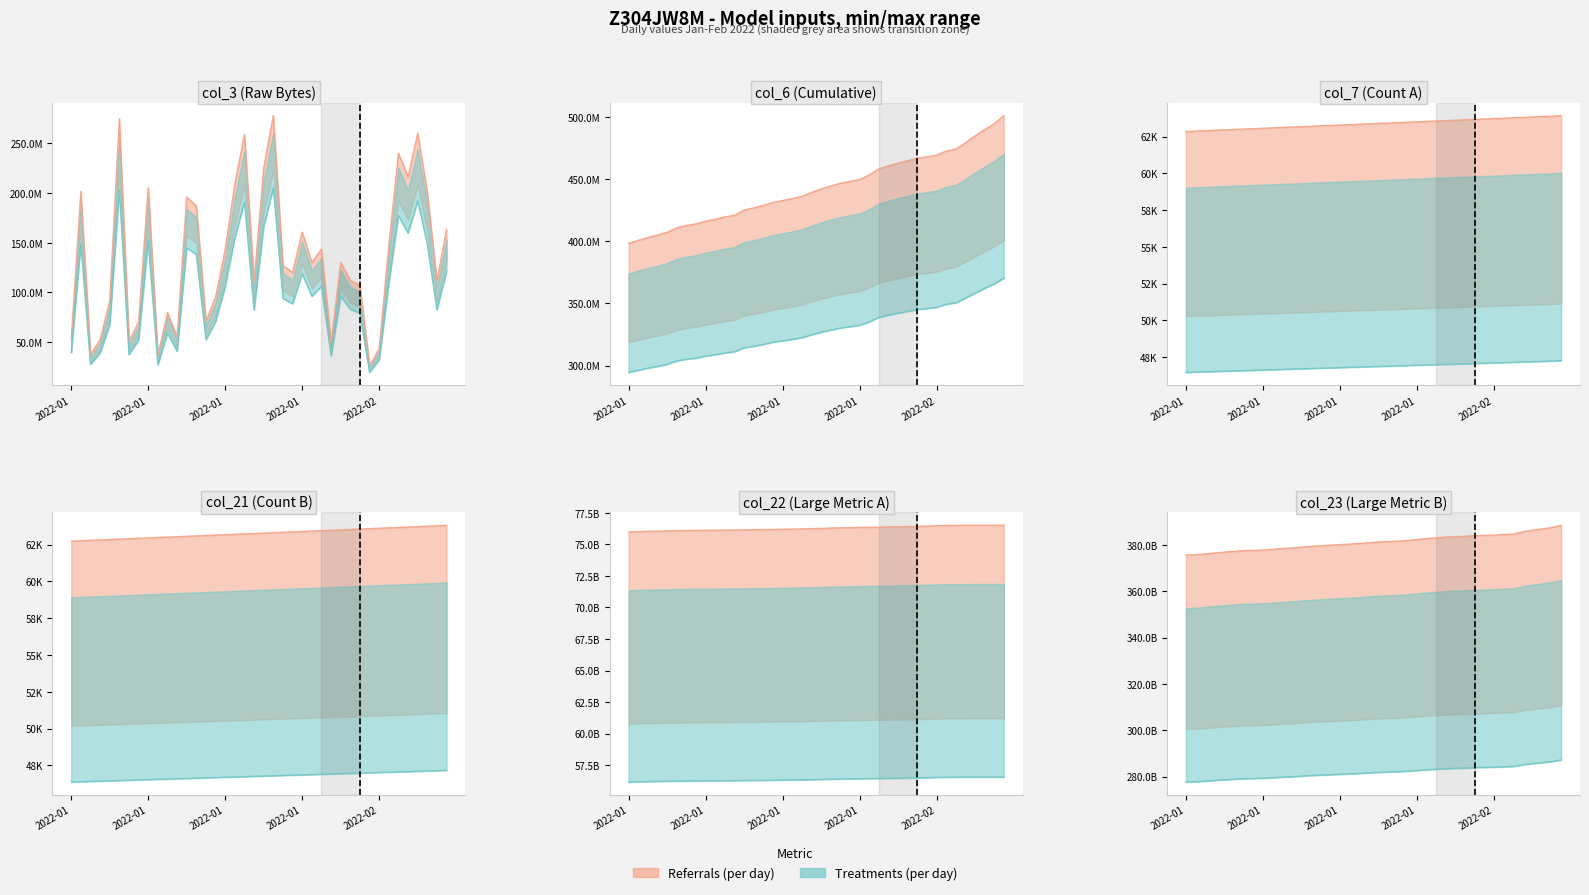

Which category has the lowest value in the col_7 series?

2022-01